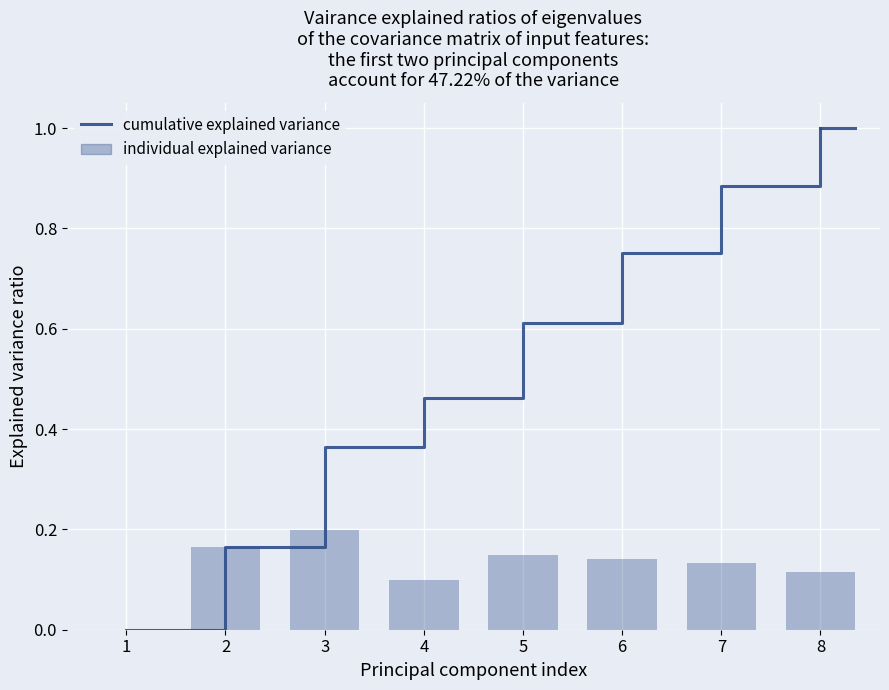

What is the sum of the cumulative explained variance values at 1 and 7?

0.9